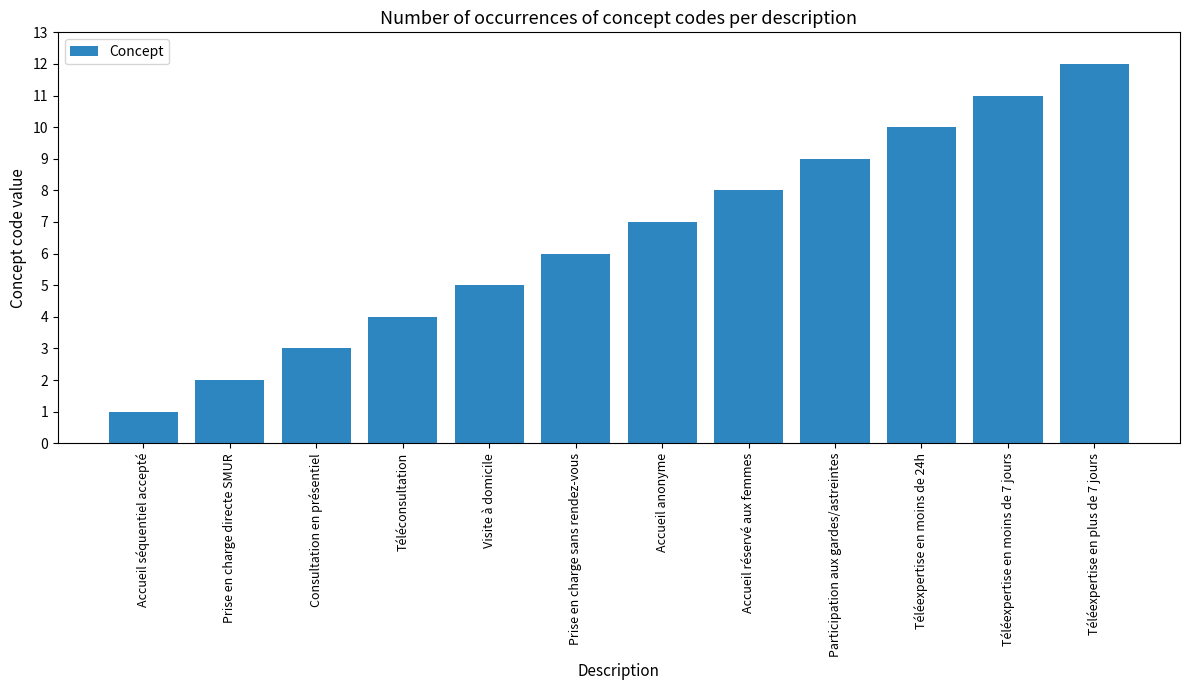

What is the sum of all values?

78